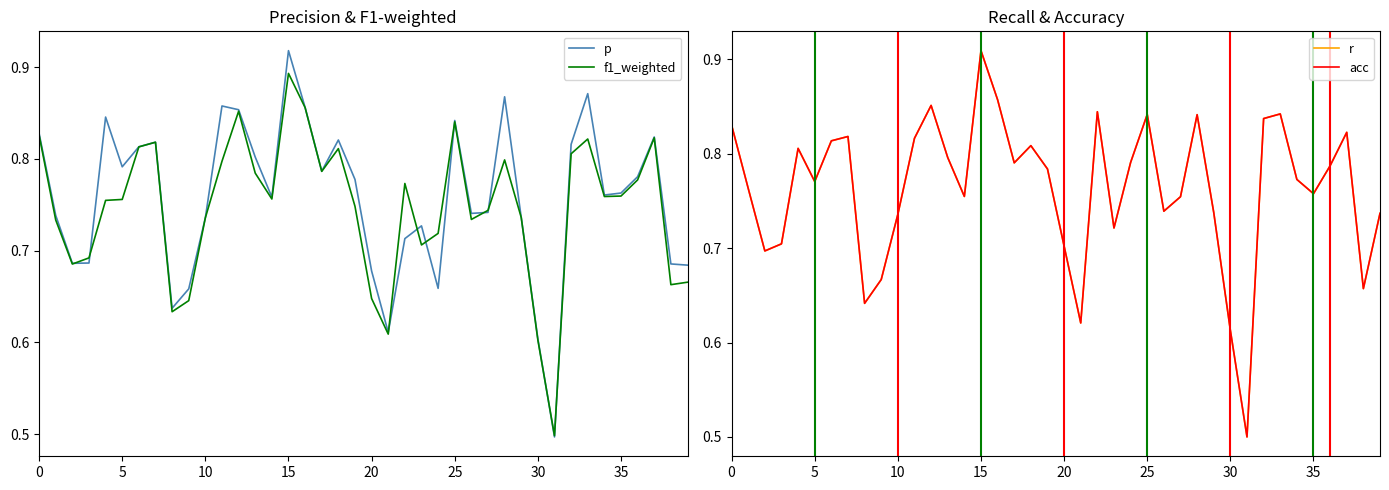

How many interior local valleys does the f1_weighted series have?

10